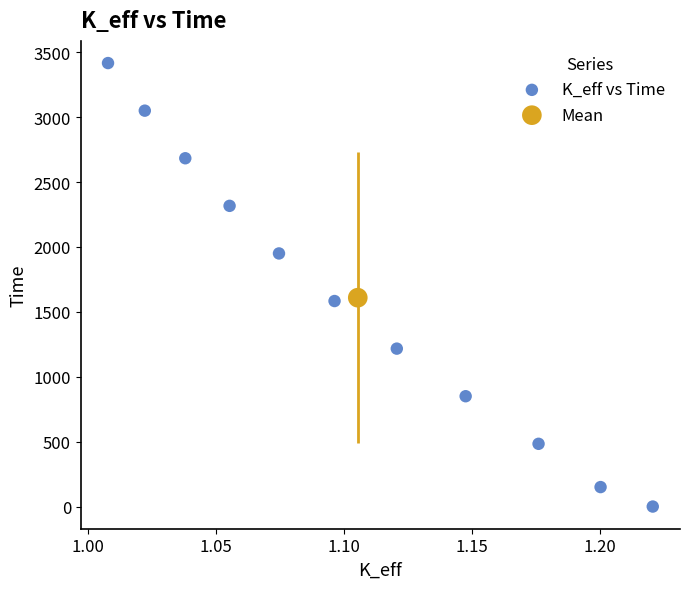

What are all the series names shown in the legend?

K_eff vs Time, Mean